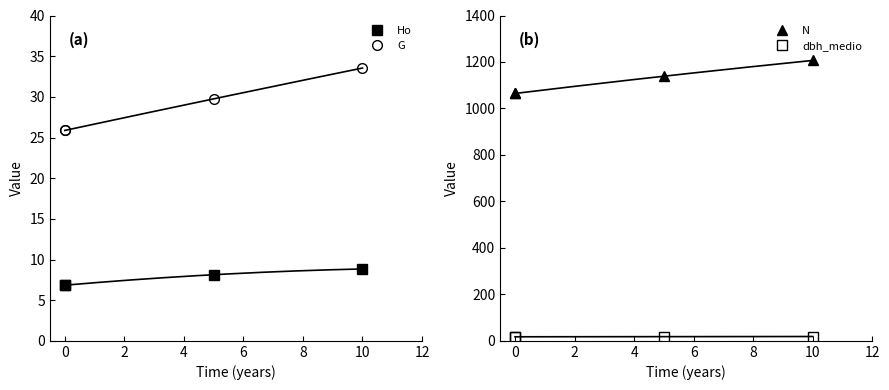

Which series changed the most between 0 and 10?

N